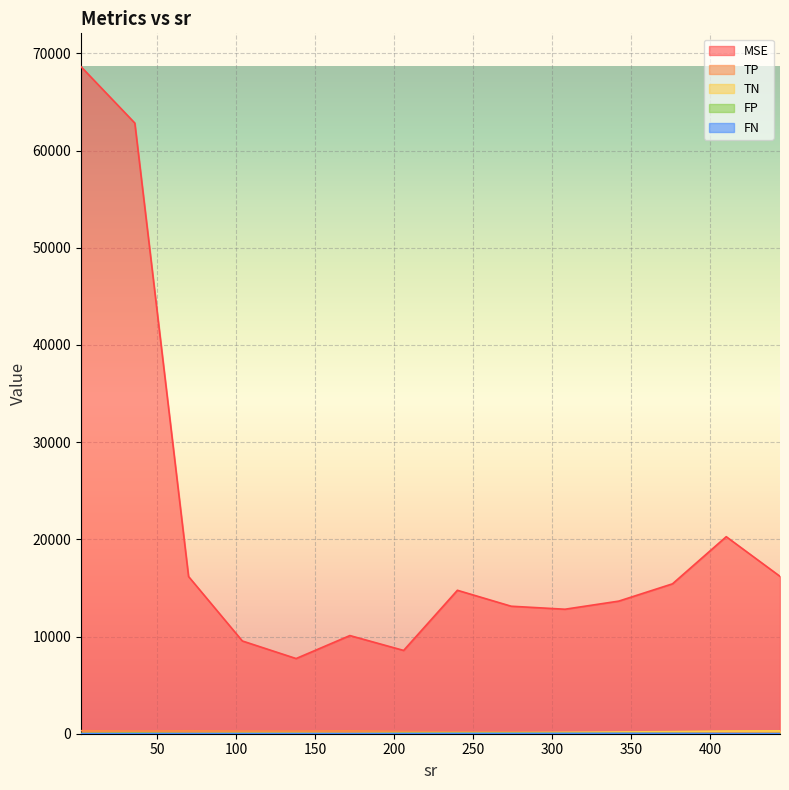

What are all the series names shown in the legend?

MSE, TP, TN, FP, FN